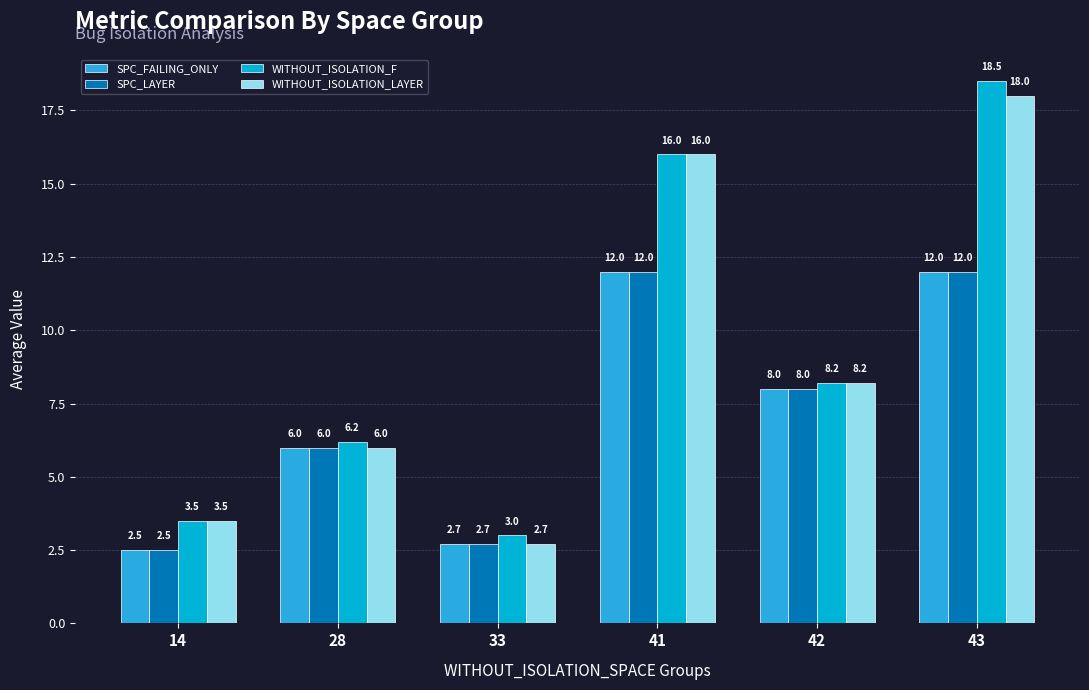

What is the average value of the SPC_FAILING_ONLY series?

7.2